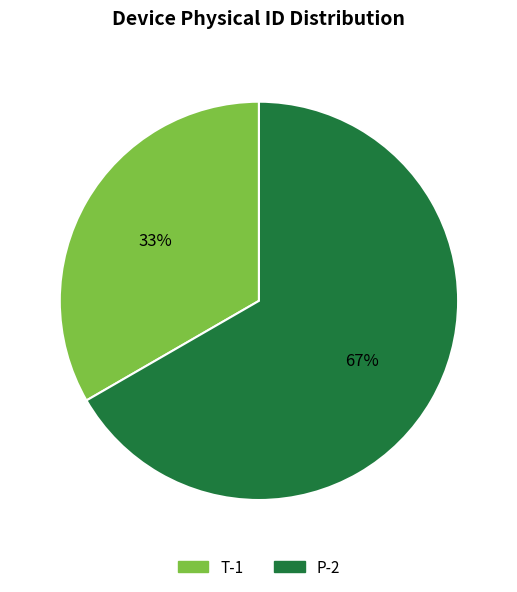

Rank the categories by value from lowest to highest.

T-1, P-2